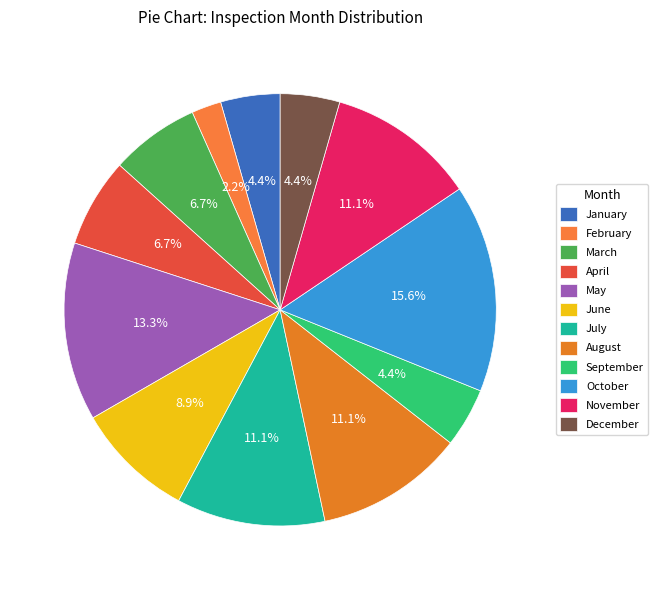

To the nearest percent, what is the difference between the May and March slice percentages?

7%